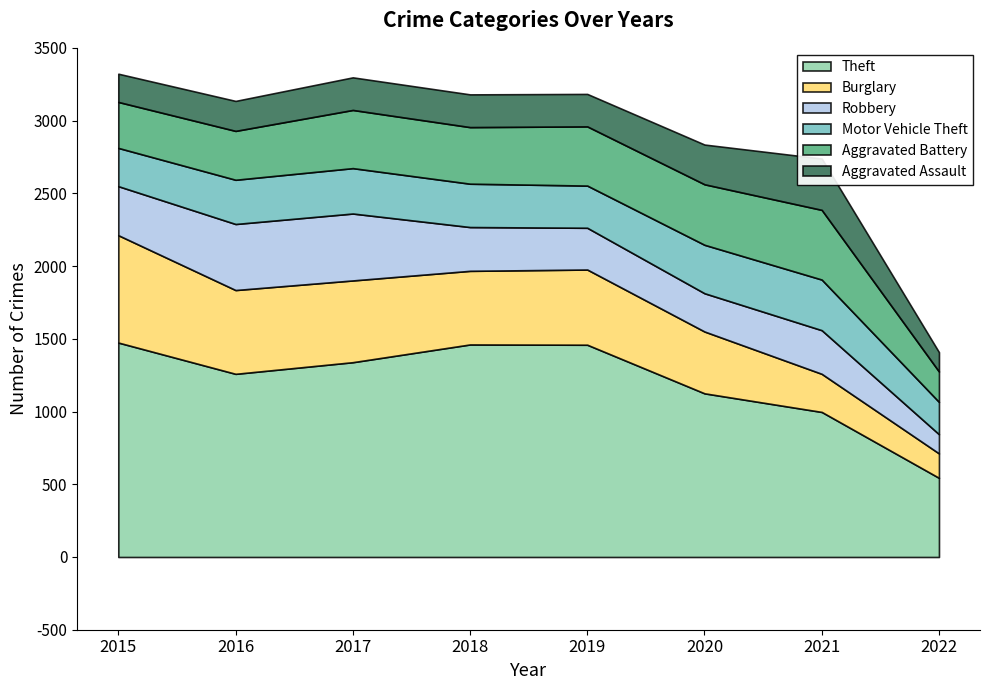

At which label is Motor Vehicle Theft closest to 285?

2019